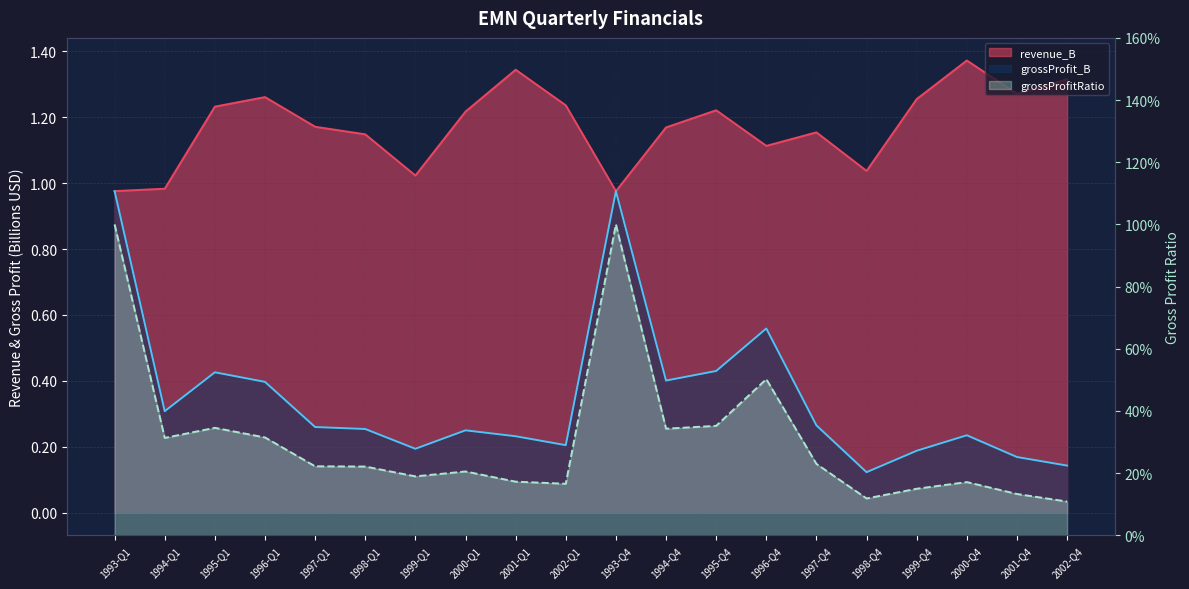

What position from the left is 1998-Q1?

6